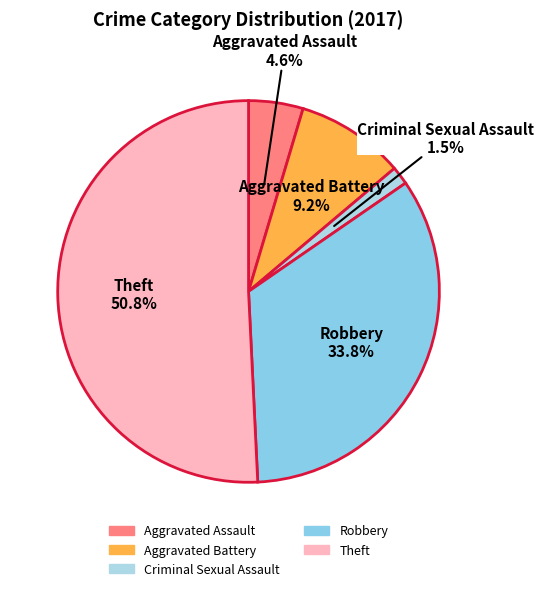

Which has a higher value, Aggravated Assault or Aggravated Battery?

Aggravated Battery